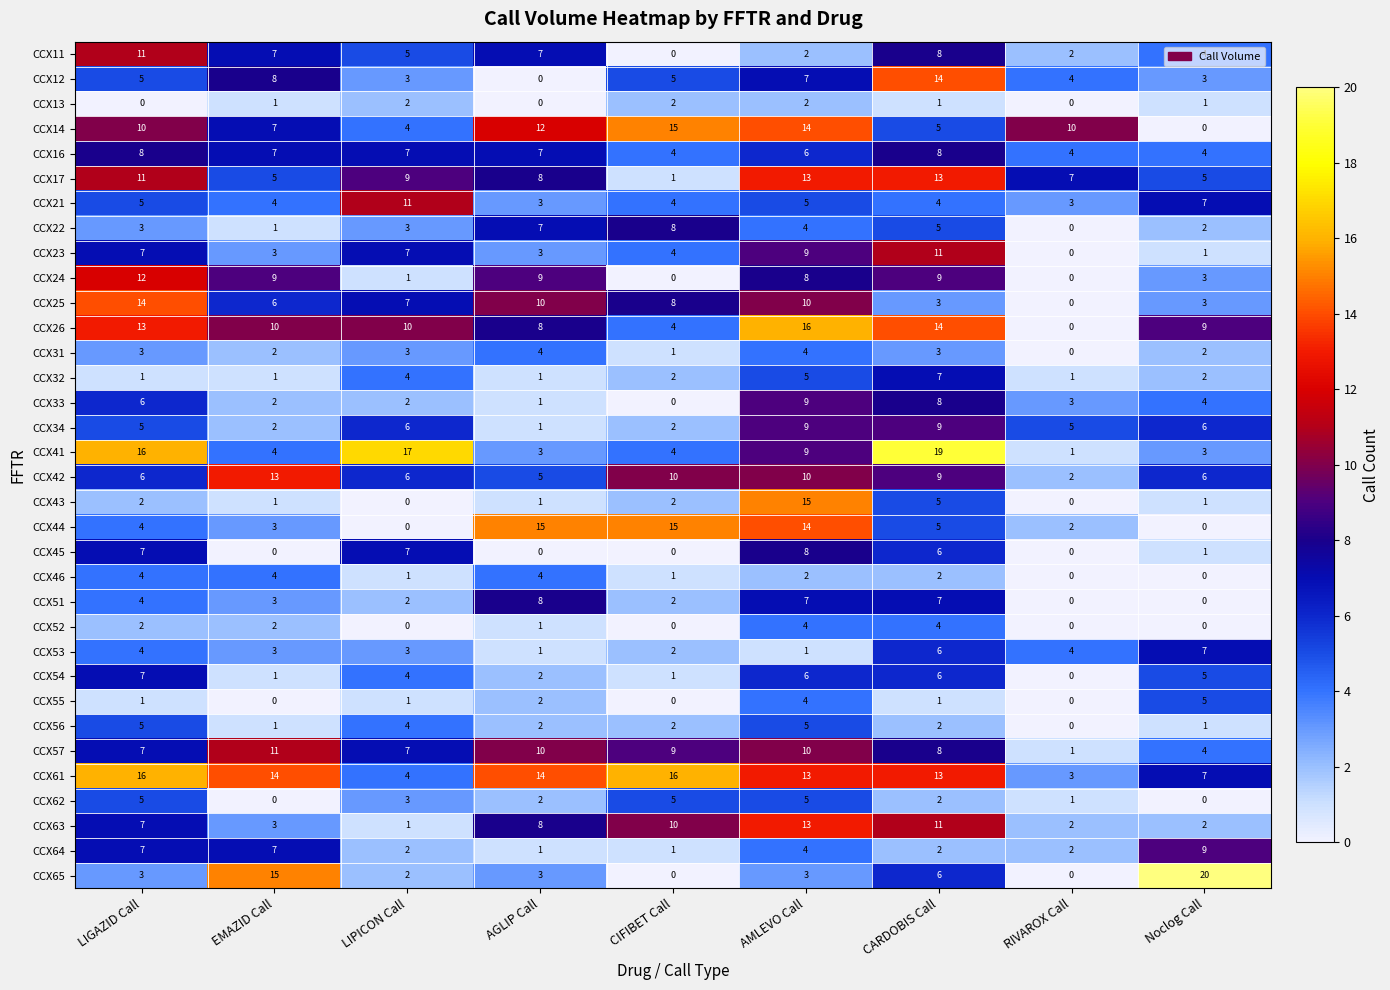

Is the value of CCX64 at RIVAROX Call greater than the value of CCX63 at LIGAZID Call?

No